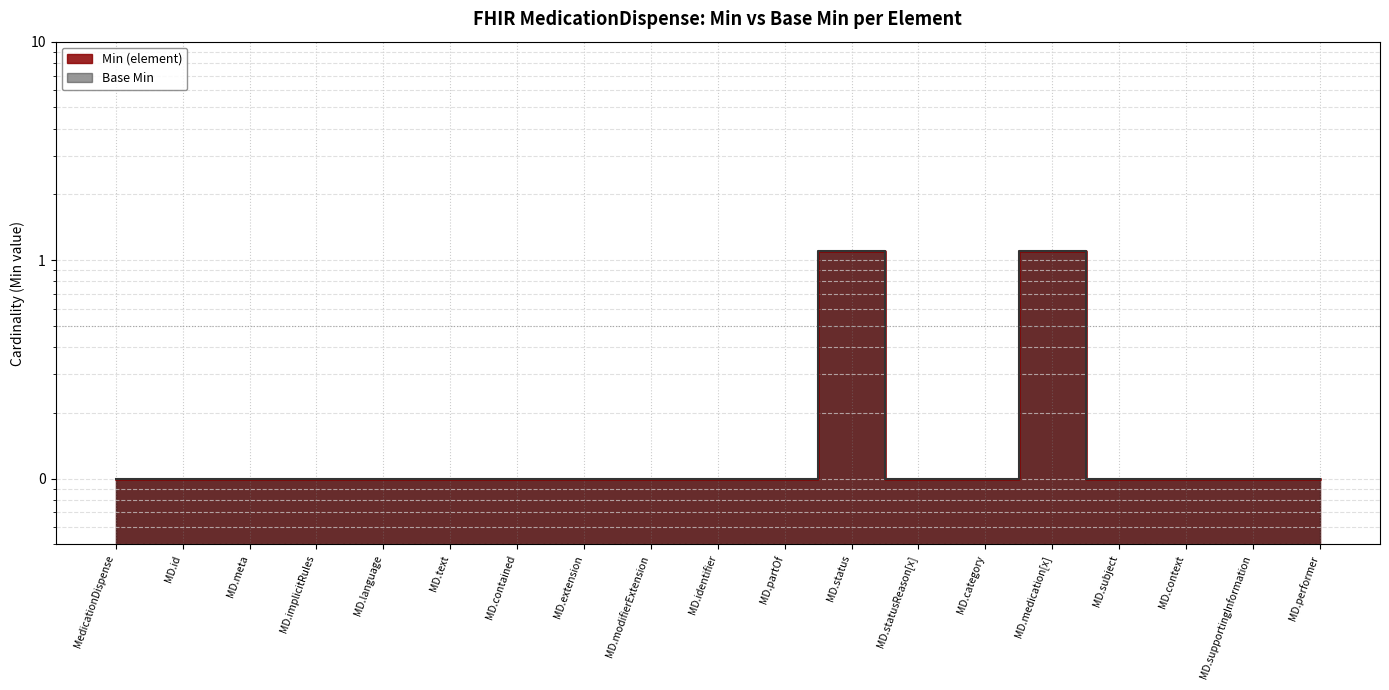

What are all the series names shown in the legend?

Min (element), Base Min